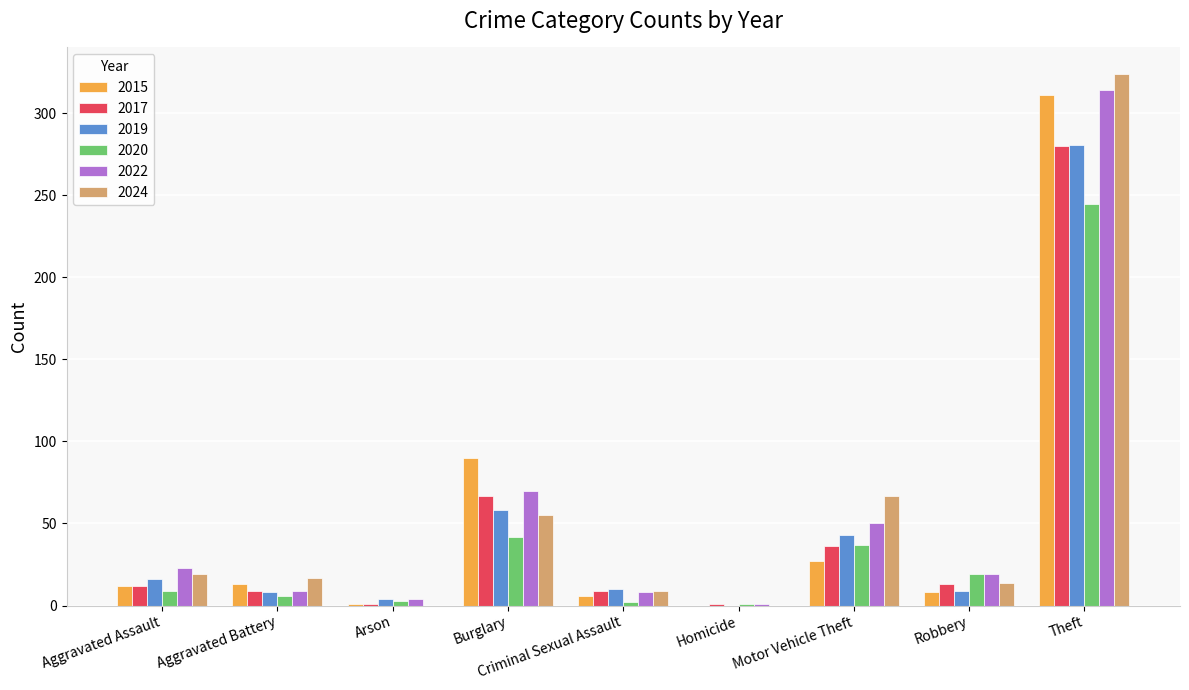

Where is 2022 nearest to the value 157?

Burglary